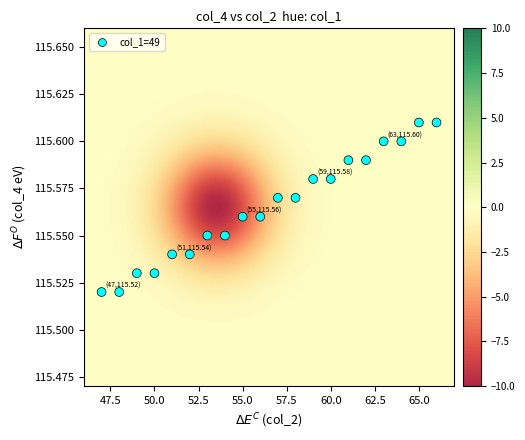

What is the range of X values (max minus min)?

19.0